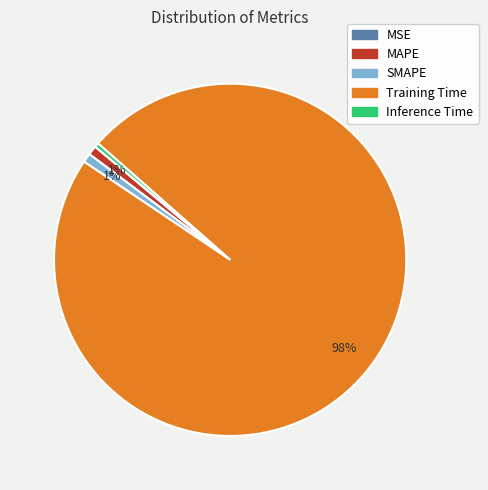

To the nearest percent, what is the combined percentage of SMAPE and Training Time?

99%